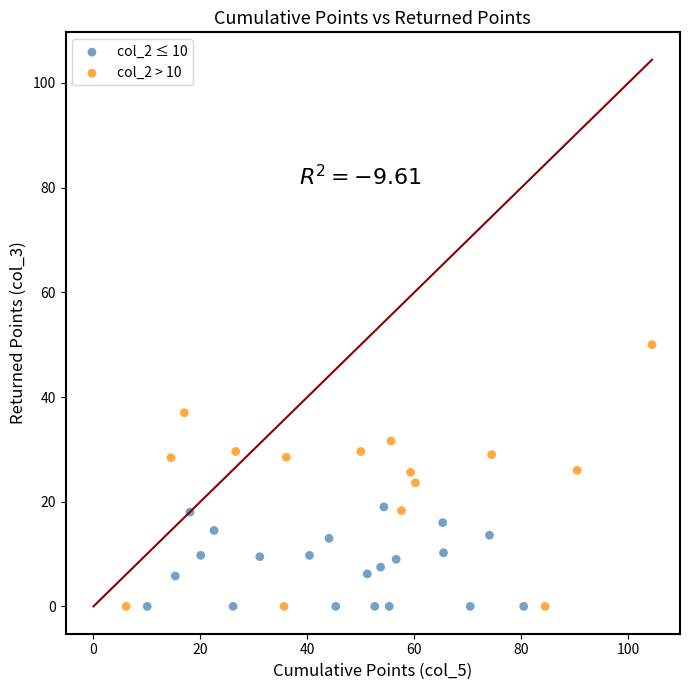

Which series has the widest spread of Y values?

col_2 > 10